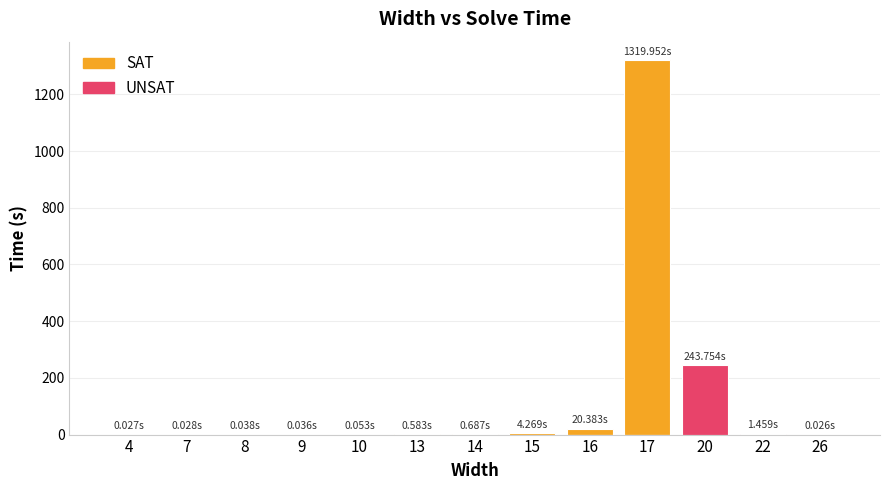

Which series has the widest spread of values?

SAT